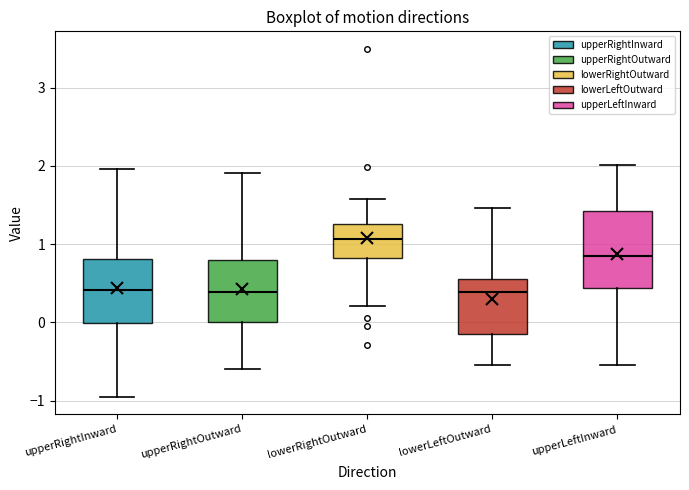

Reading left to right, transcribe this box plot: for each box, give where its median line is, the range the box spans, and where its two whiskers end, as read against the y-axis. The values are not printed on the chart, so give them approximately, as read against the axis.

upperRightInward: median 0.4, box 0.0 to 0.8, whiskers -1.0 to 2.0
upperRightOutward: median 0.4, box 0.0 to 0.8, whiskers -0.6 to 1.9
lowerRightOutward: median 1.1, box 0.8 to 1.3, whiskers 0.2 to 1.6
lowerLeftOutward: median 0.4, box -0.2 to 0.6, whiskers -0.5 to 1.5
upperLeftInward: median 0.8, box 0.4 to 1.4, whiskers -0.5 to 2.0